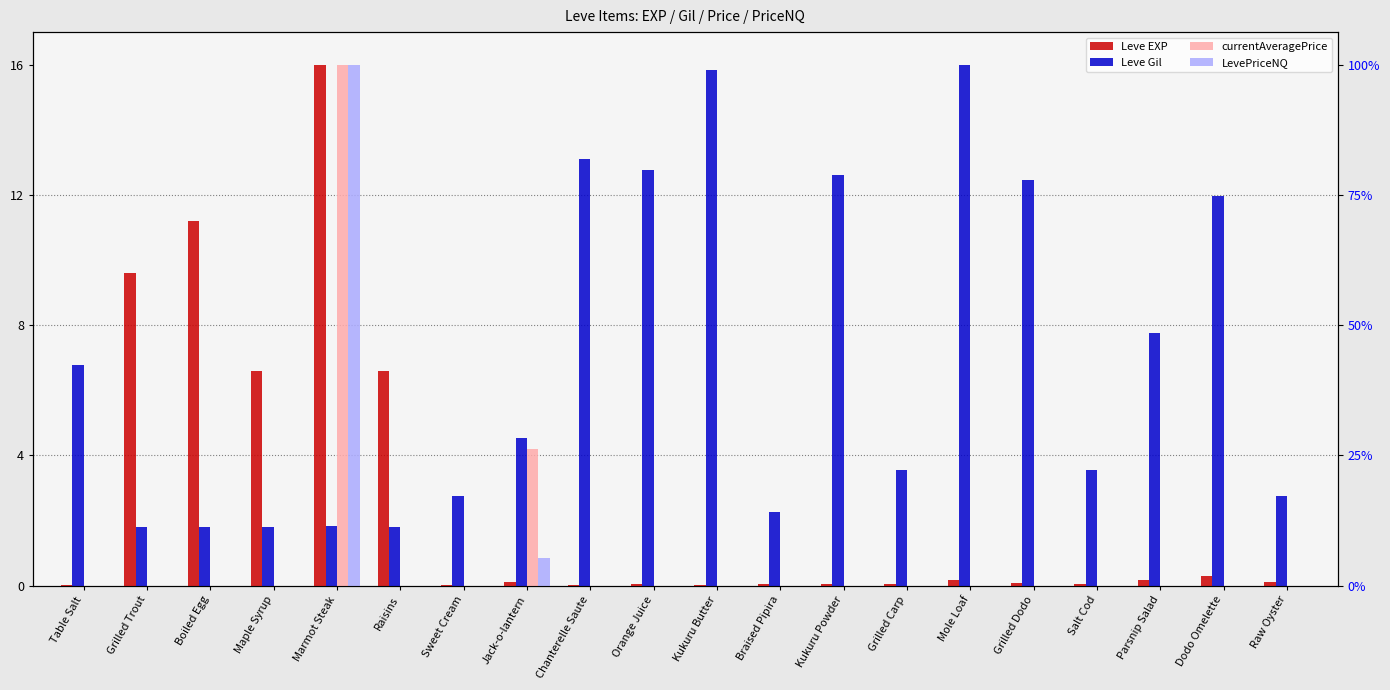

What are all the series names shown in the legend?

Leve EXP, Leve Gil, currentAveragePrice, LevePriceNQ